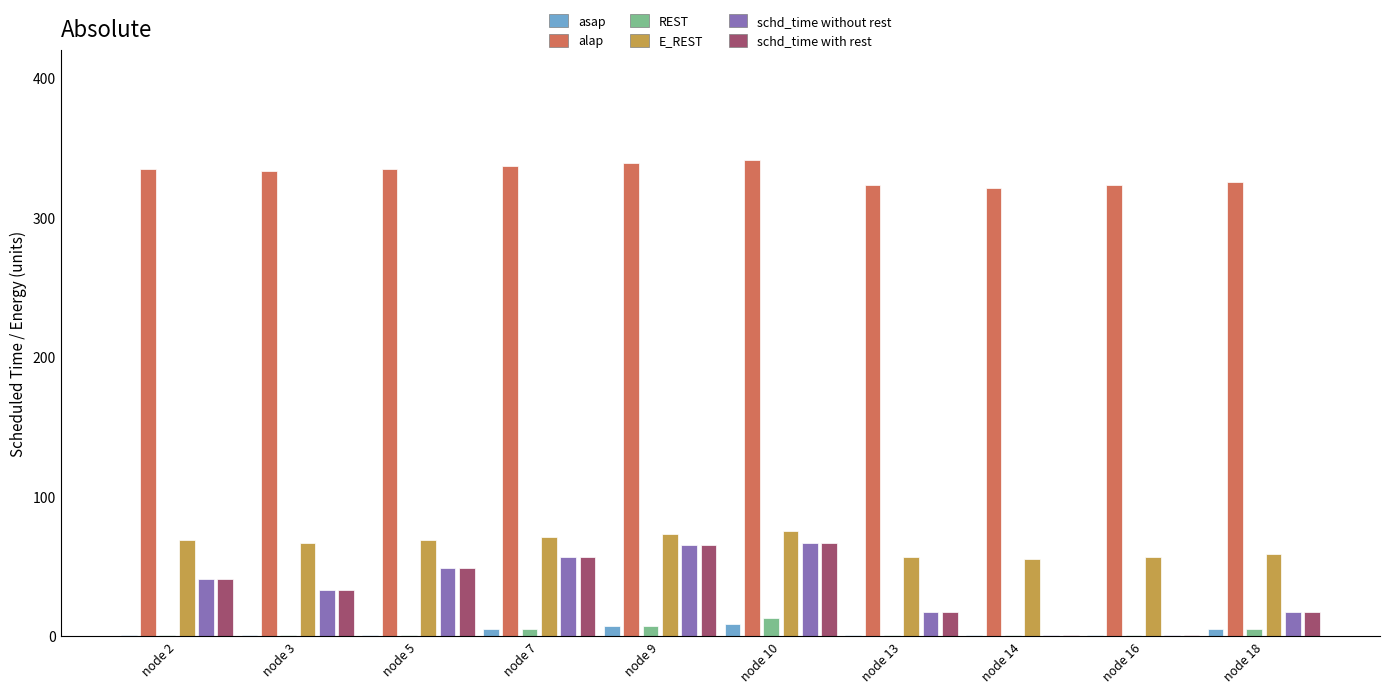

Is the value of E_REST at node 14 greater than the value of schd_time with rest at node 16?

Yes